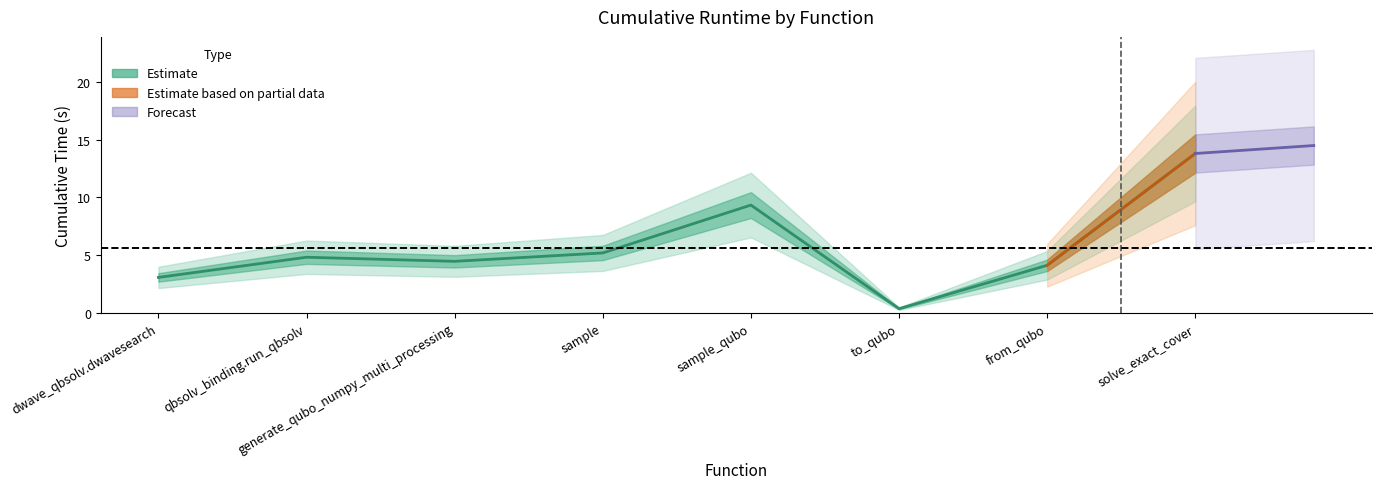

At which category does the data reach its first local valley?

generate_qubo_numpy_multi_processing